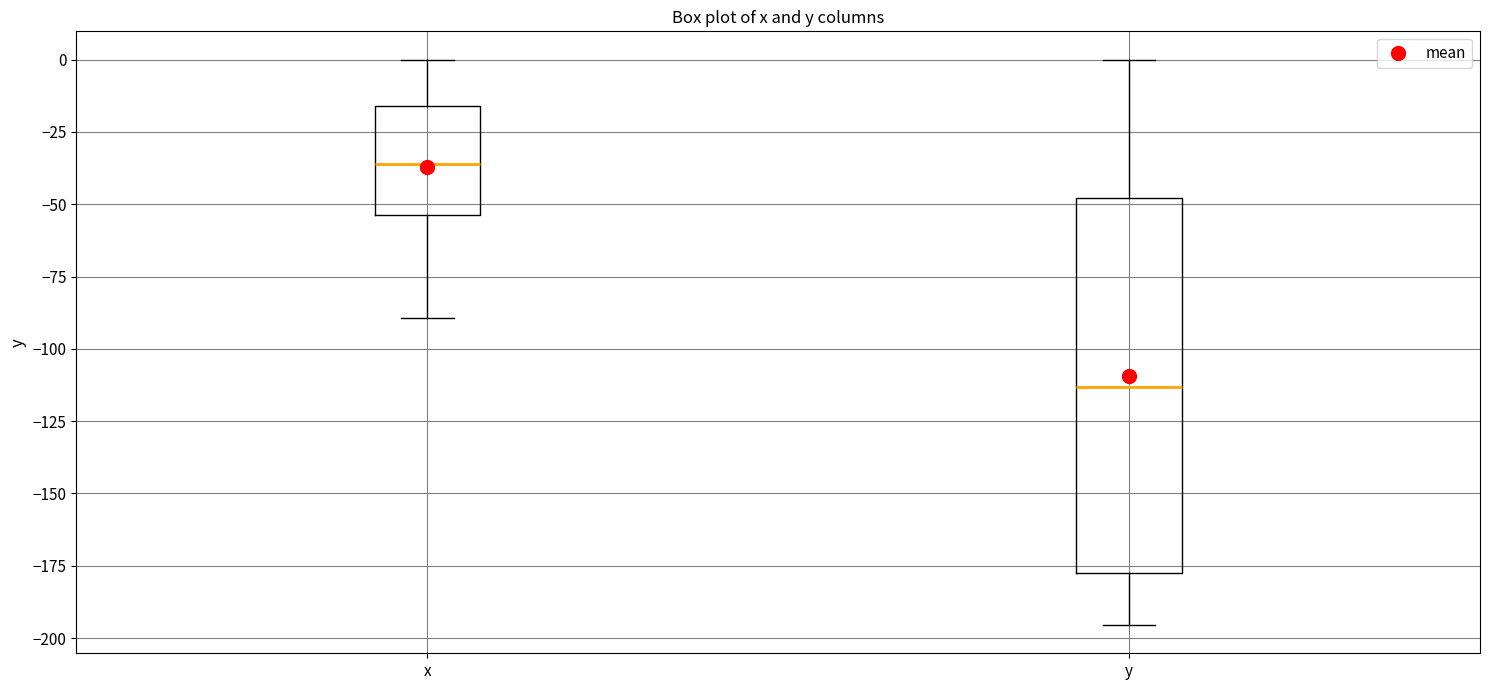

Which box has the highest median line?

x